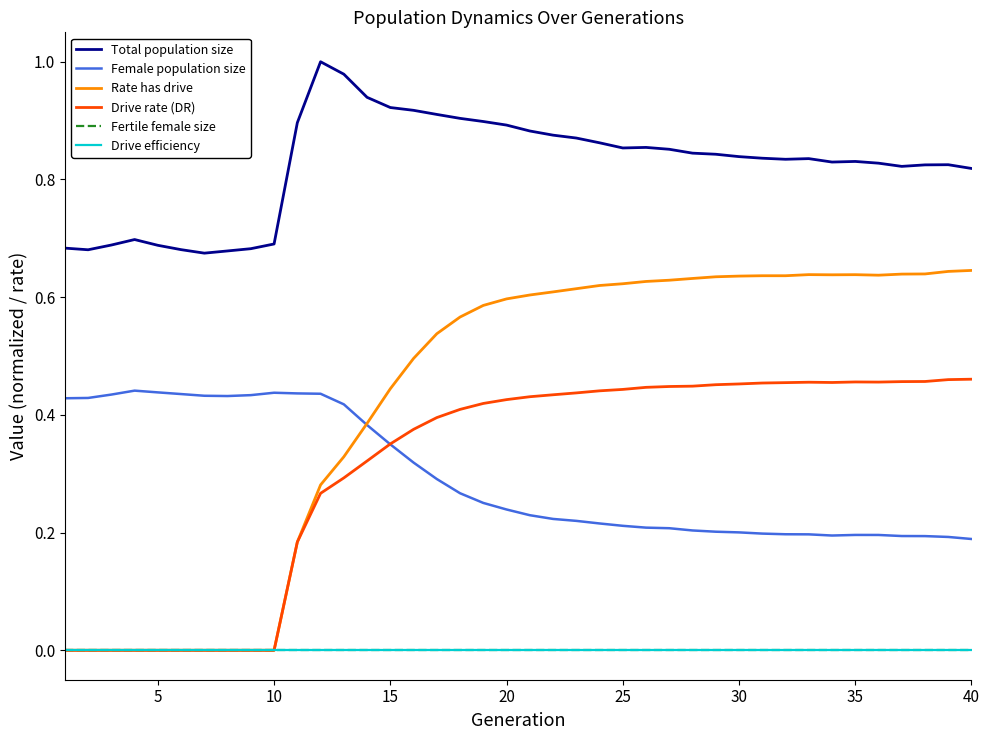

Which series has the largest total across all categories?

Total population size